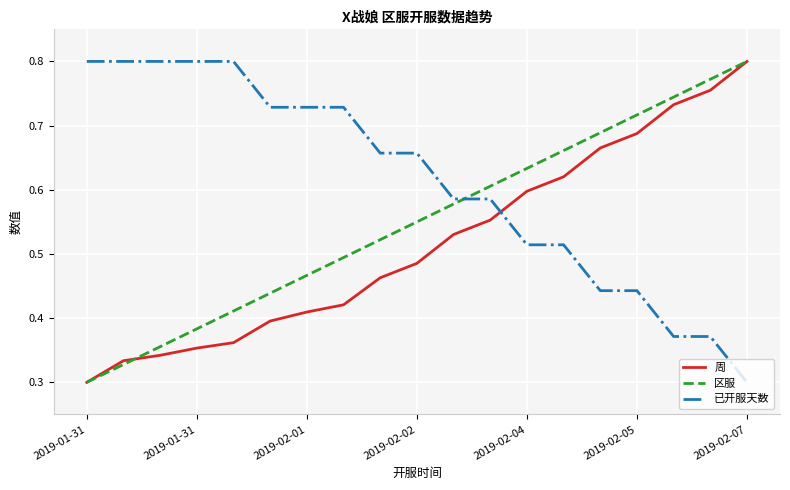

Which series ends up on top after the final intersection of 区服 and 已开服天数?

区服